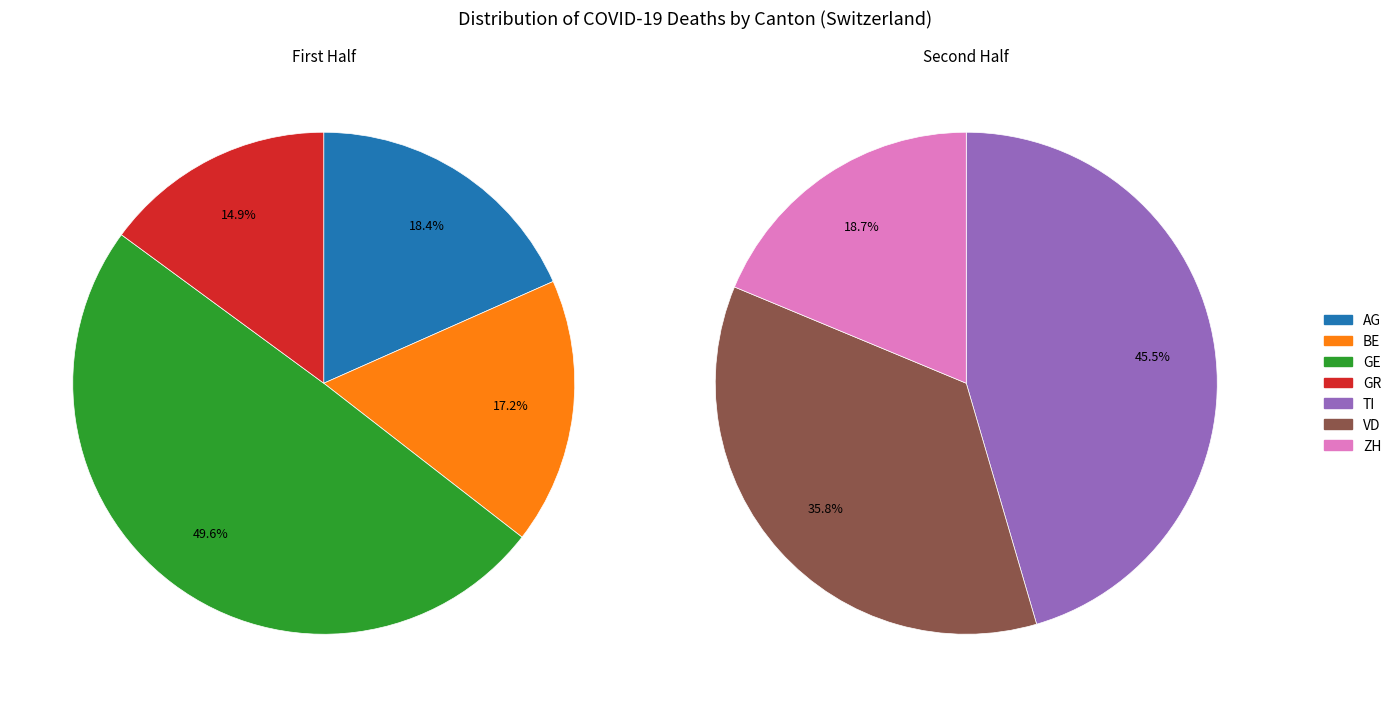

Combined, do GE and AG account for over 50%?

No